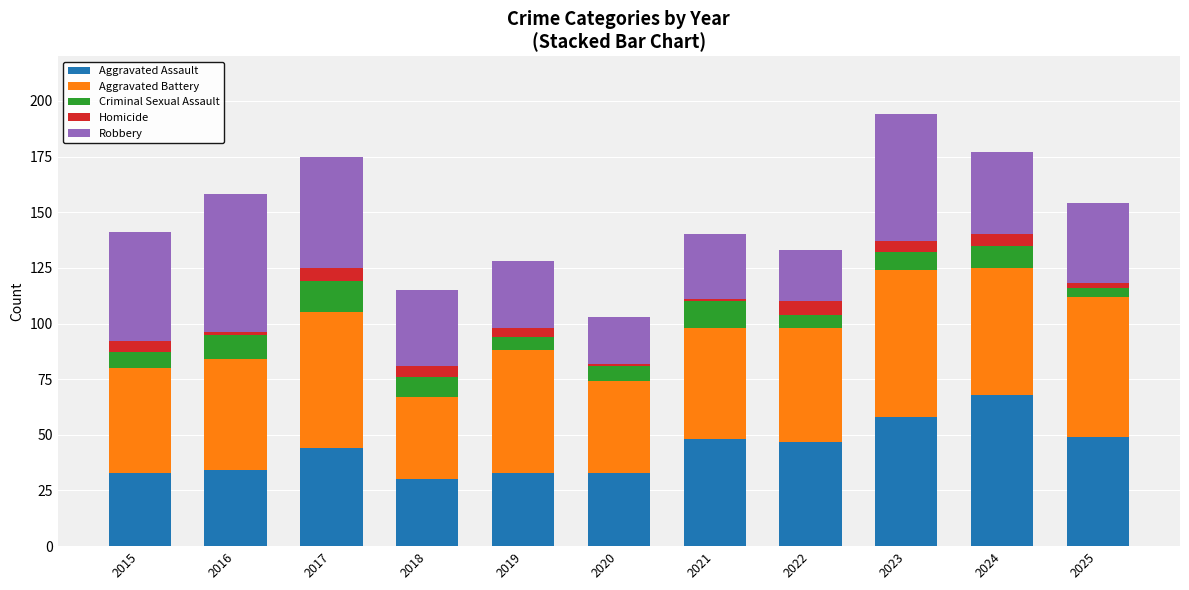

True or false: Aggravated Assault has a value of 55 at 2016.

False